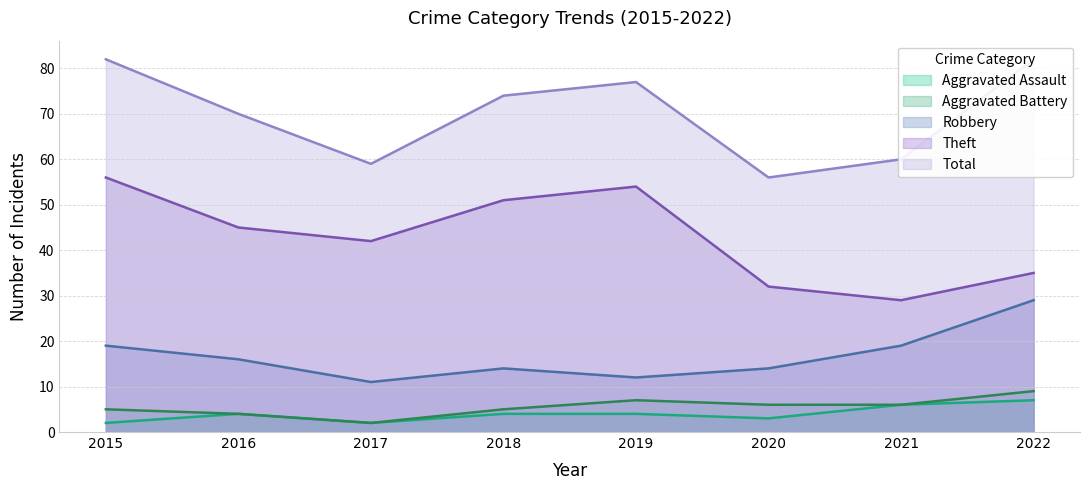

What are all the series names shown in the legend?

Aggravated Assault, Aggravated Battery, Robbery, Theft, Total